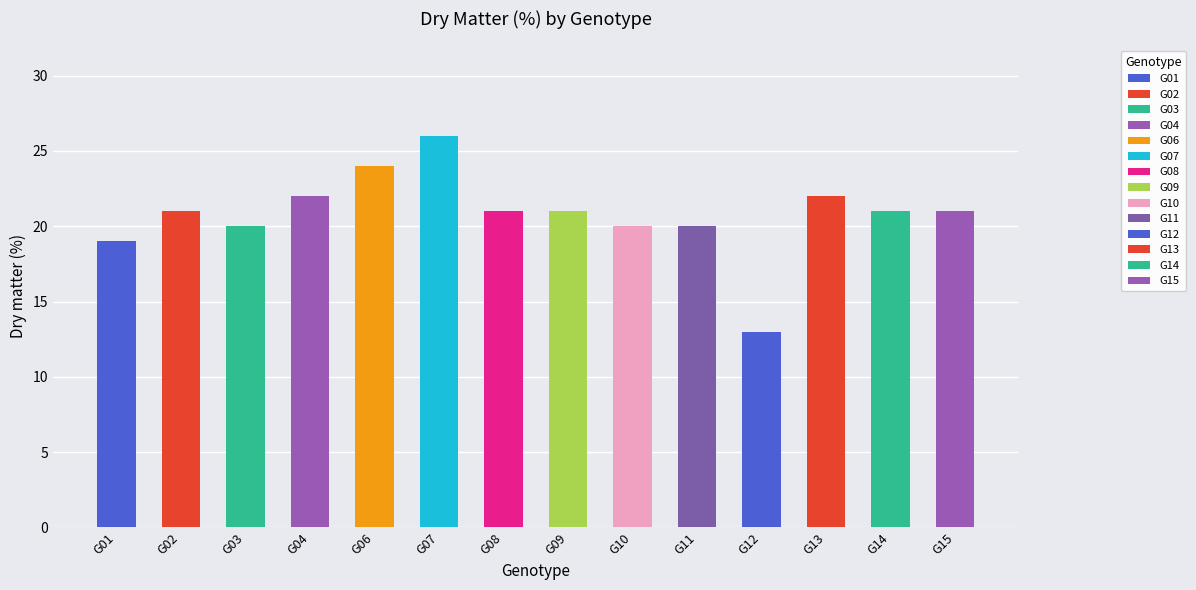

Reading right to left, list all the values displayed in this chart.

G15=21	G14=21	G13=22	G12=13	G11=20	G10=20	G09=21	G08=21	G07=26	G06=24	G04=22	G03=20	G02=21	G01=19